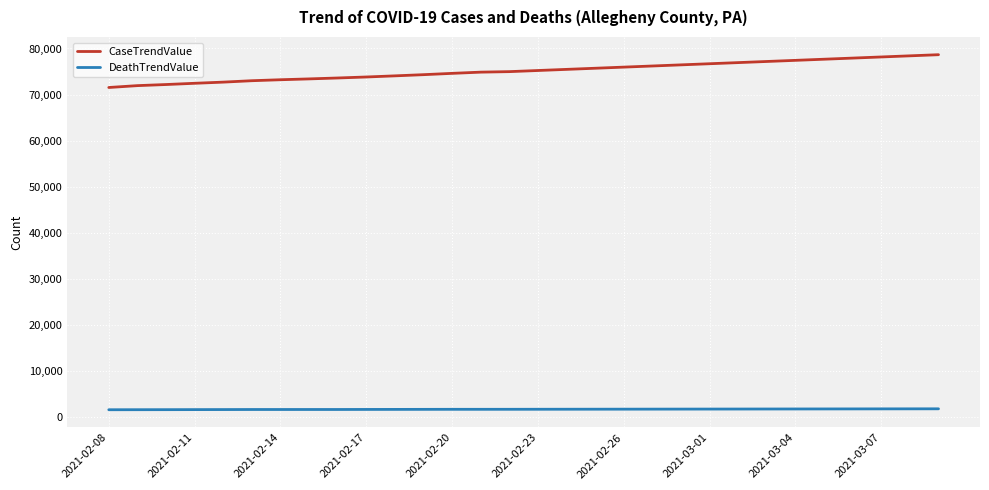

Which series has the widest spread of values?

CaseTrendValue